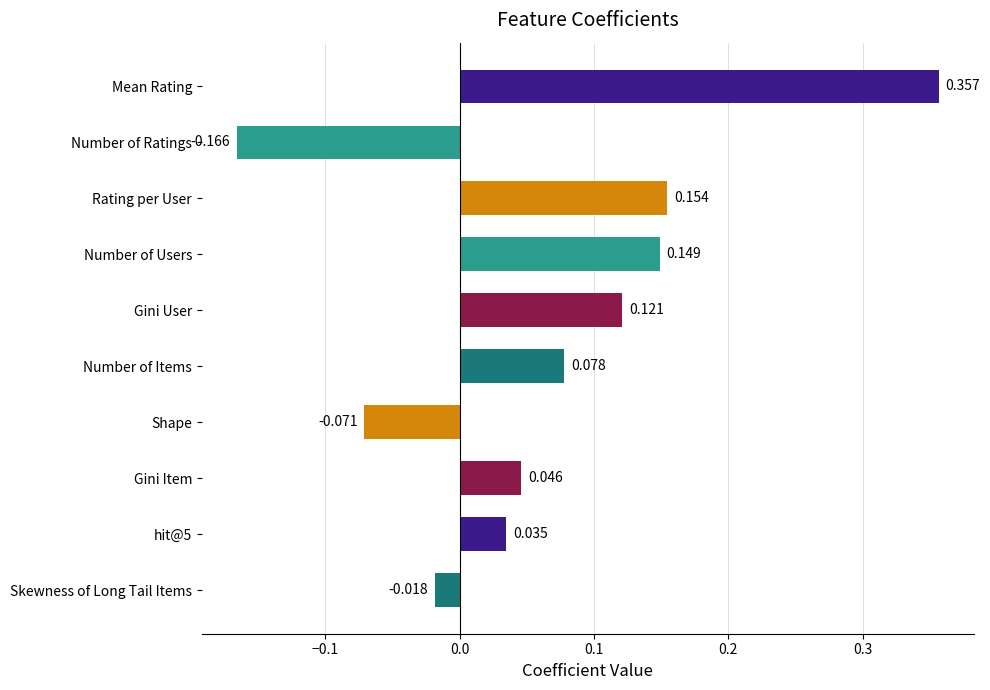

List the labels in order of value, smallest first.

Number of Ratings, Shape, Skewness of Long Tail Items, hit@5, Gini Item, Number of Items, Gini User, Number of Users, Rating per User, Mean Rating